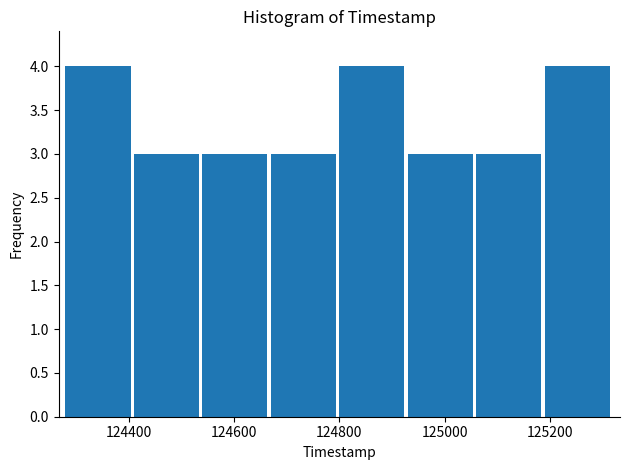

Reading left to right, list every bar in this chart as the range it spans on the x-axis followed by its height. Neither the bar edges nor the heights are printed on the chart, so give them approximately, as read against the axes.

124280 to 124410: 4
124410 to 124540: 3
124540 to 124670: 3
124670 to 124800: 3
124800 to 124930: 4
124930 to 125060: 3
125060 to 125190: 3
125190 to 125320: 4